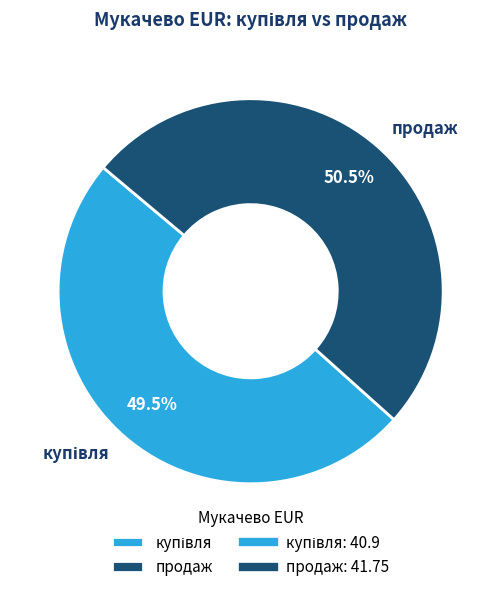

To the nearest percent, what is the average slice percentage?

50%